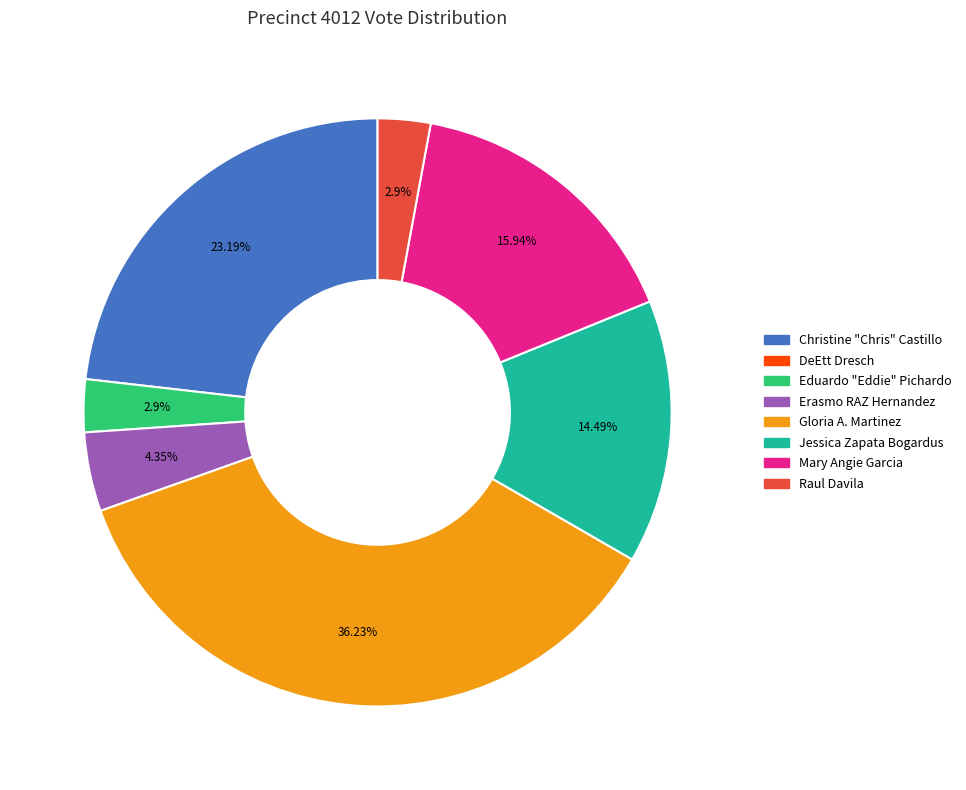

Does any single category account for the majority?

No